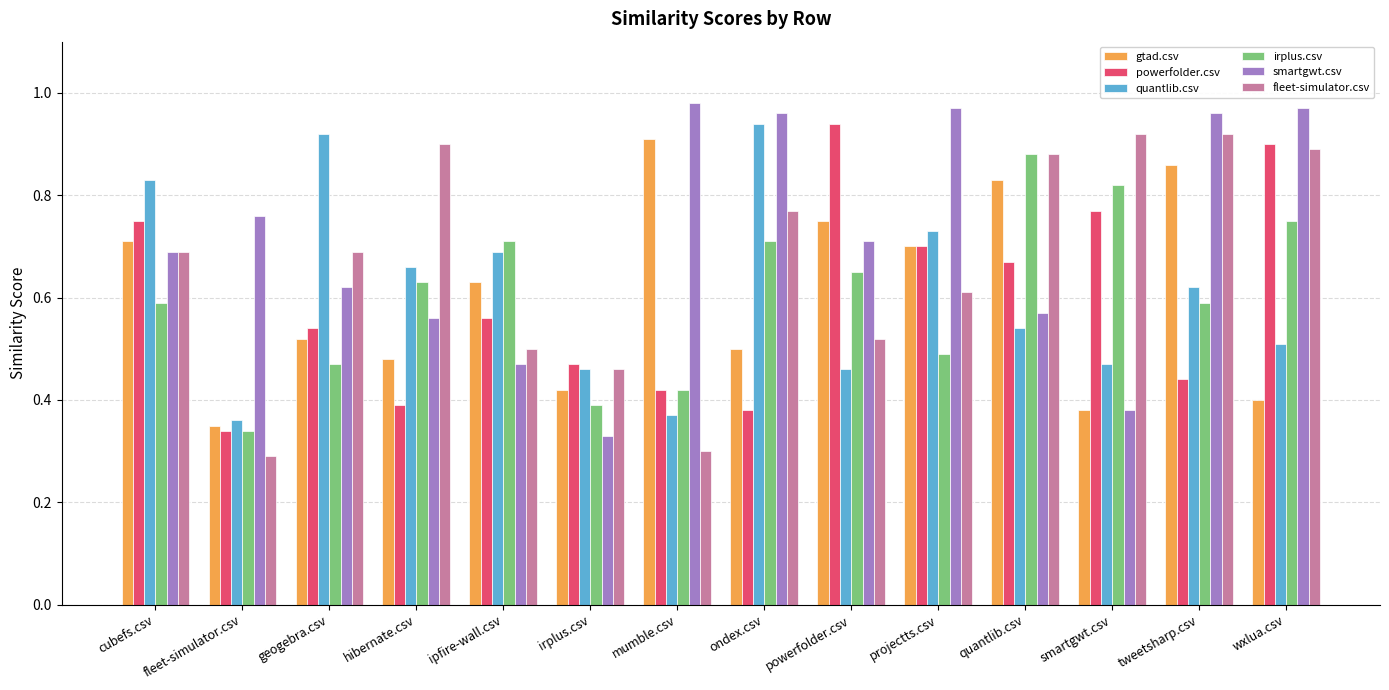

At which label does fleet-simulator.csv reach its minimum?

fleet-simulator.csv